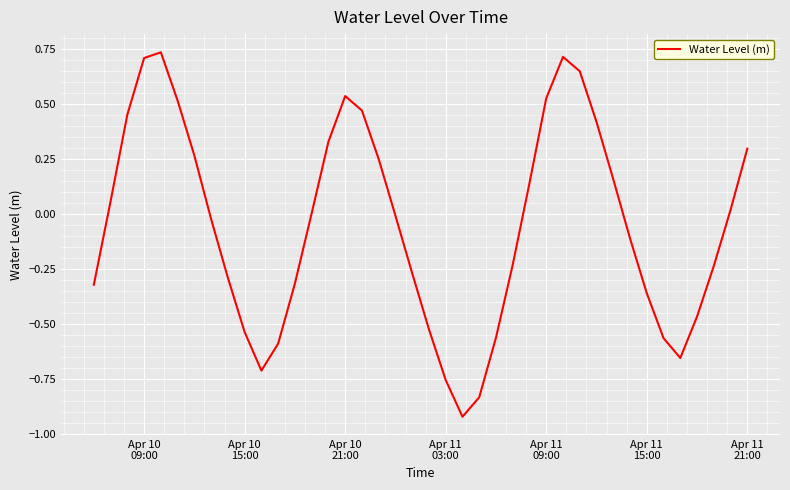

What is the difference between the maximum and minimum values?

1.7